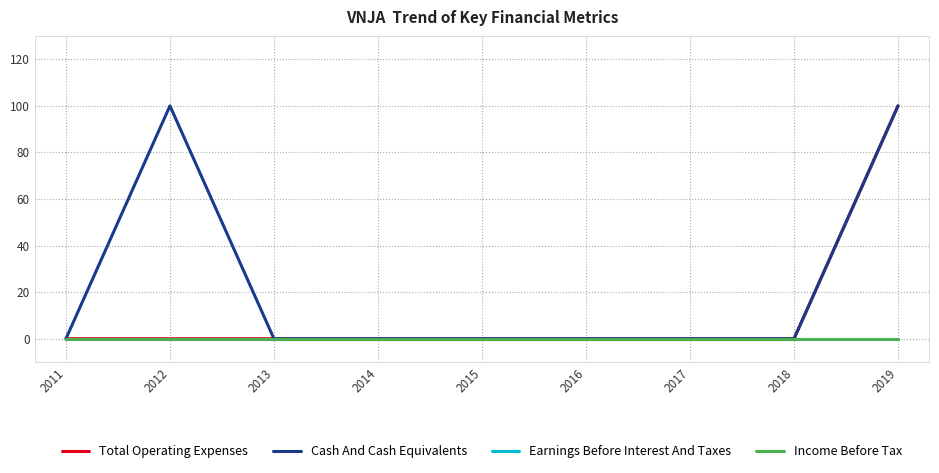

Rank the categories by Income Before Tax value from lowest to highest.

2011, 2012, 2013, 2014, 2015, 2016, 2017, 2018, 2019